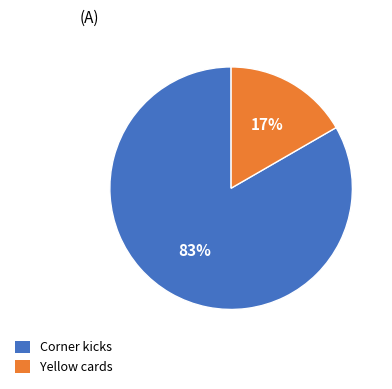

Which slice is the largest?

Corner kicks